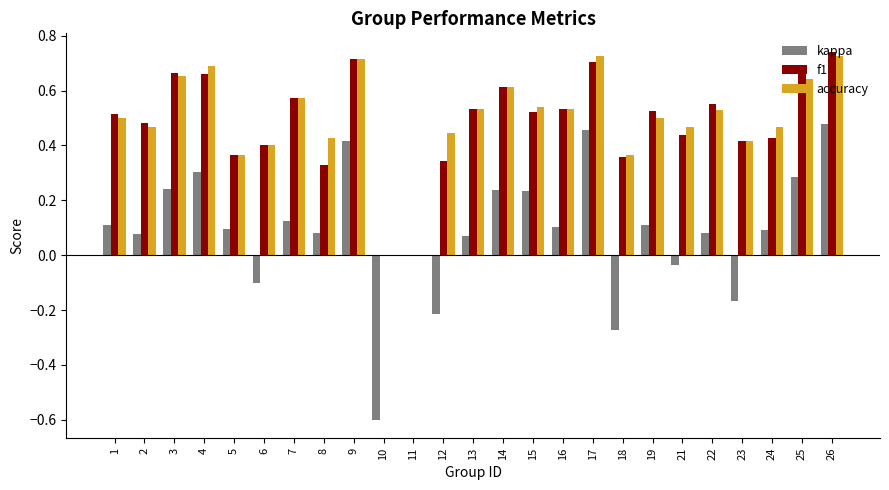

Is it true that accuracy equals 0.5 at 2?

True